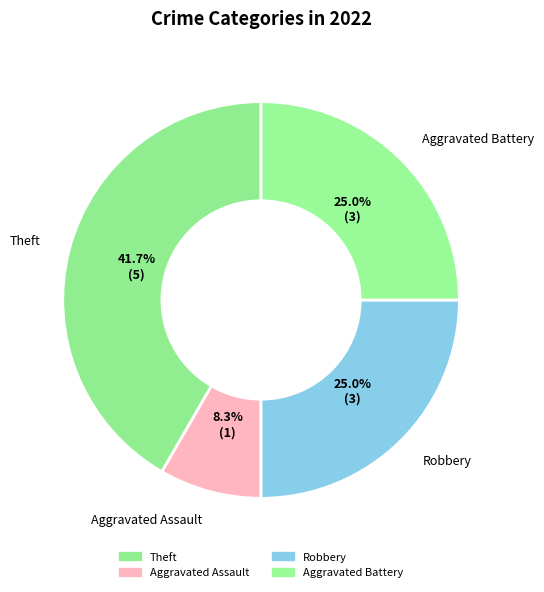

How many segments does this pie chart have?

4